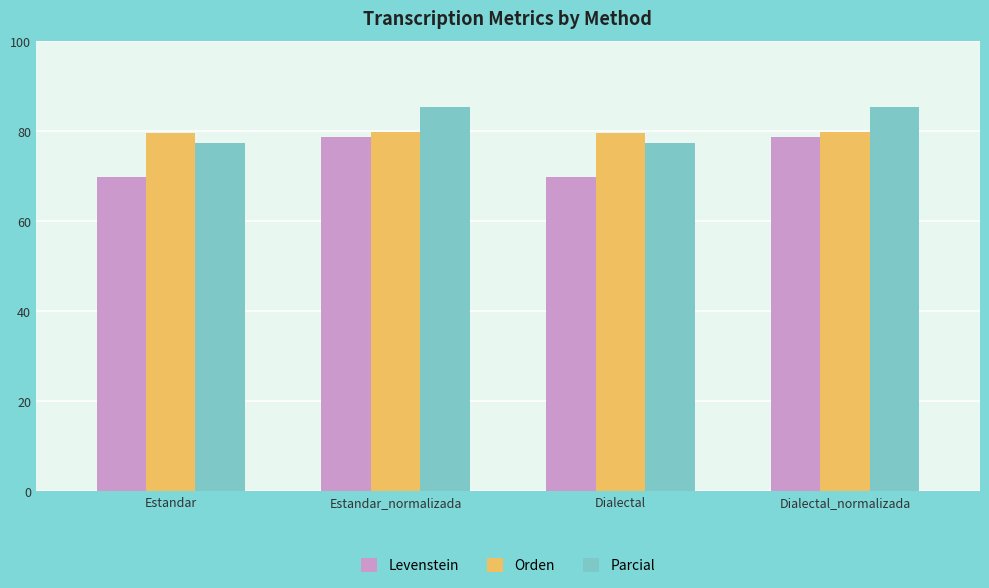

The value of Parcial at Dialectal_normalizada is 85.3. True or false?

True